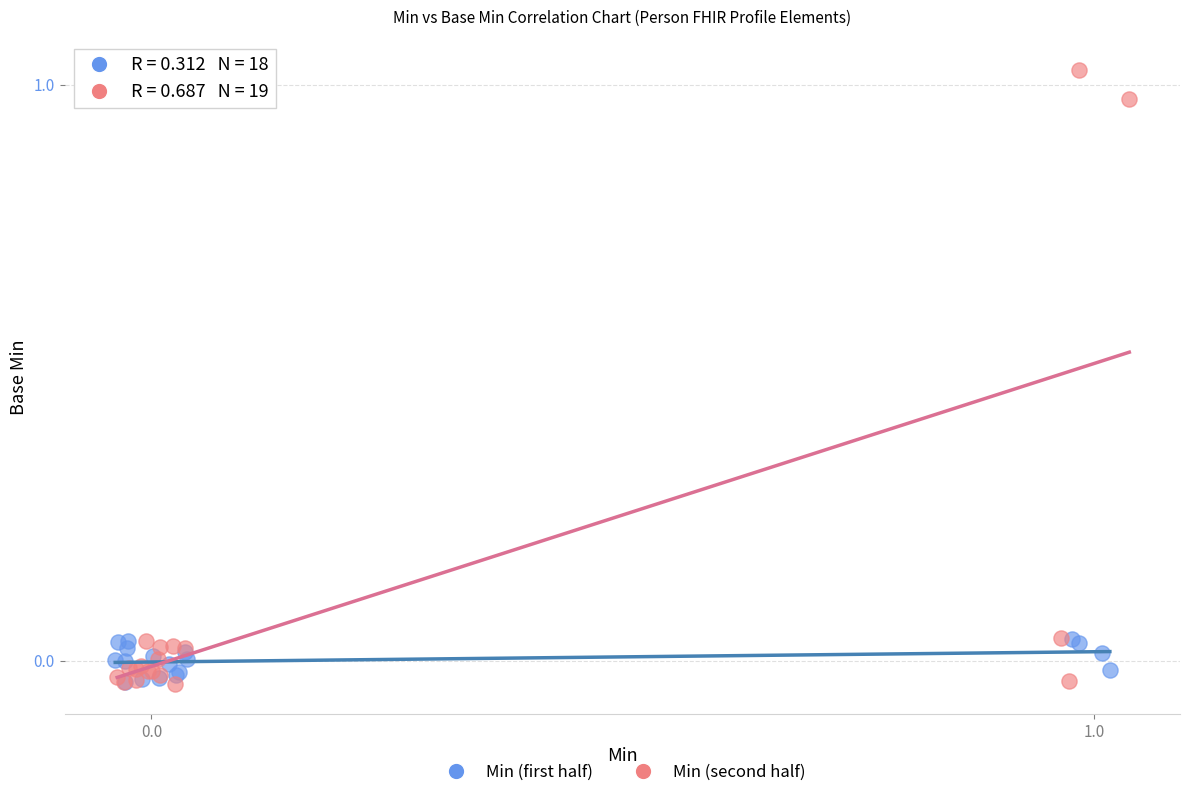

Which series reaches the maximum Y coordinate?

Min (second half)